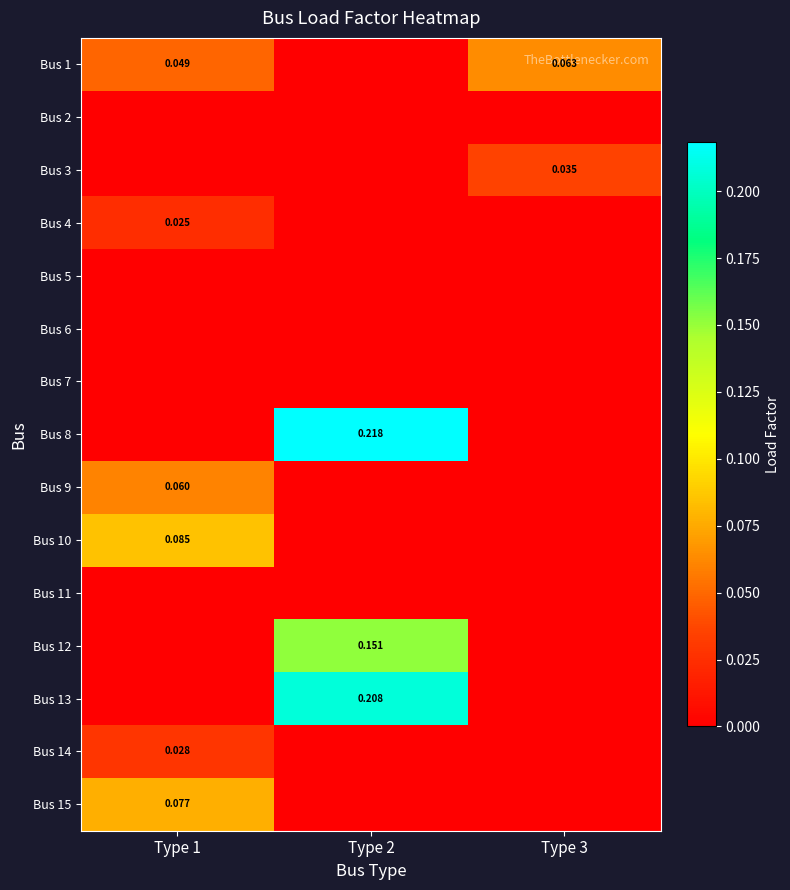

Where is Bus 4 nearest to the value 0?

Type 2